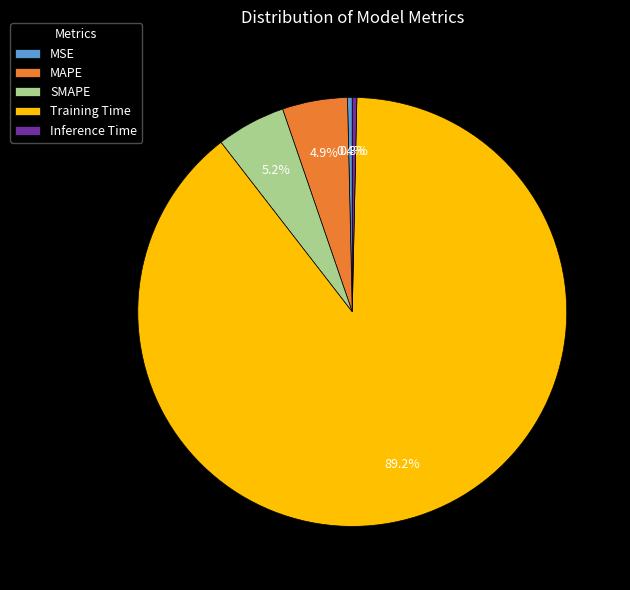

Is the sum of Training Time and Inference Time greater than half?

Yes